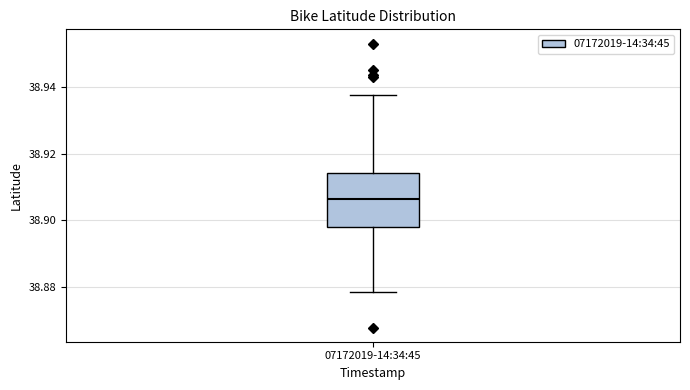

Transcribe this box plot: give where the median line is, the range the box spans, and where the two whiskers end, as read against the y-axis. The values are not printed on the chart, so give them approximately, as read against the axis.

median 38.906, box 38.898 to 38.914, whiskers 38.878 to 38.938